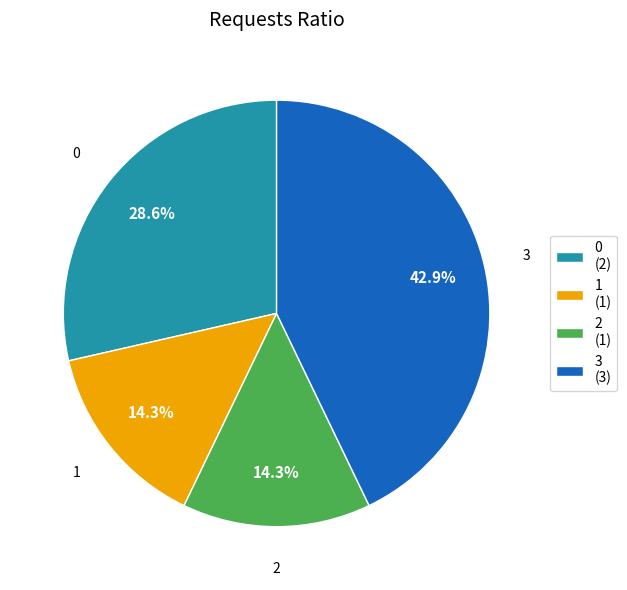

To the nearest percent, what portion does 3 represent?

43%